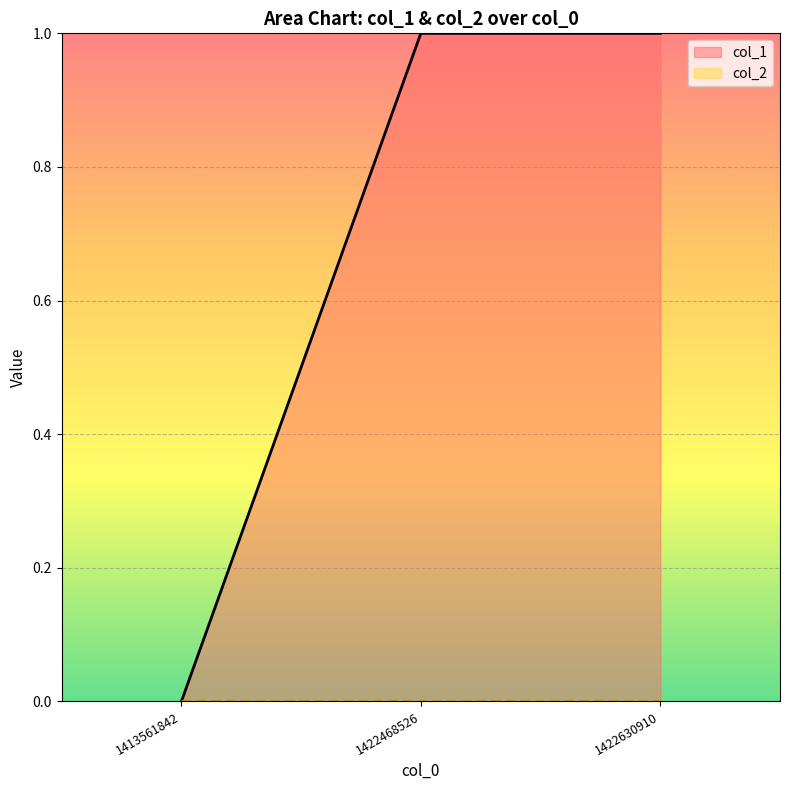

Is it true that the value at 1422468526 is 1?

True